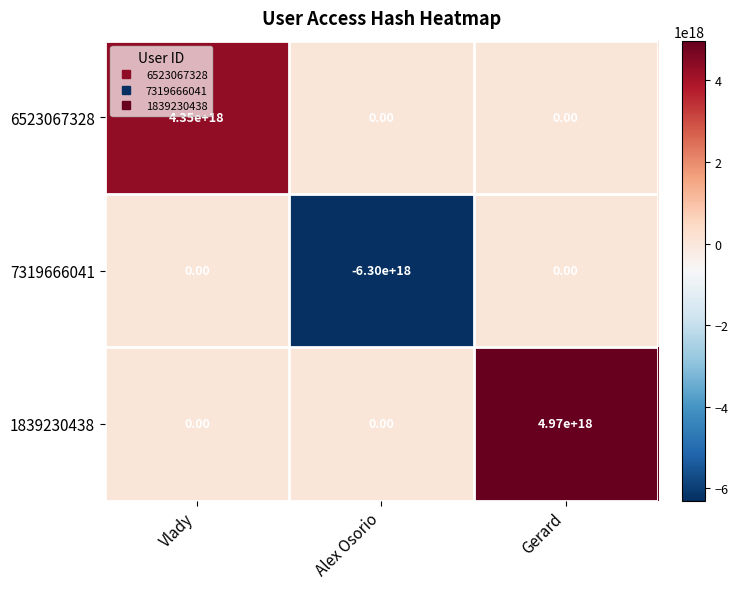

Count the number of data series in this chart.

3